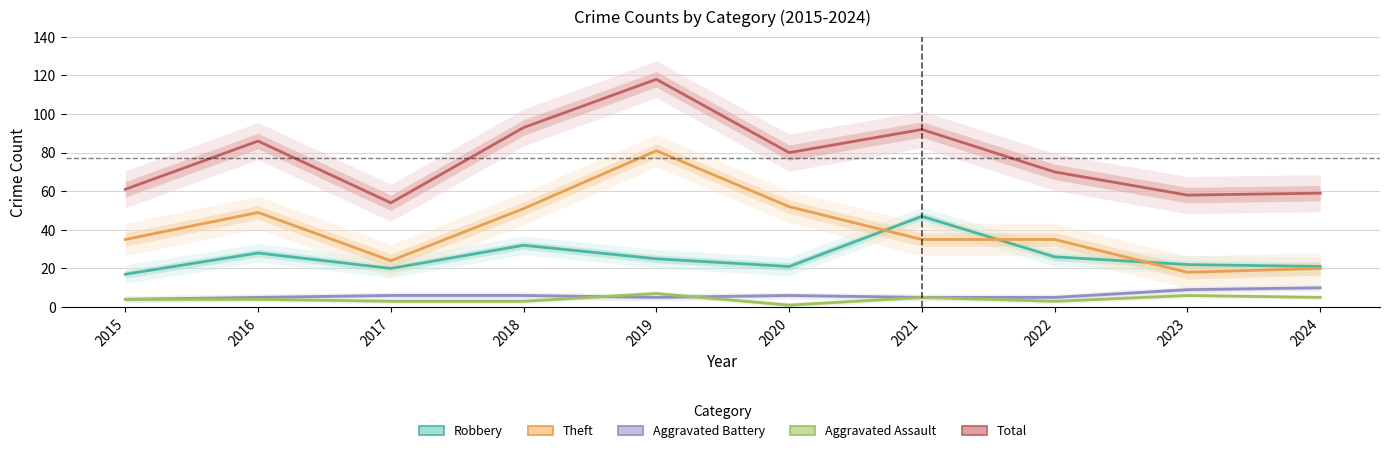

What is the highest value of the Aggravated Assault series?

7